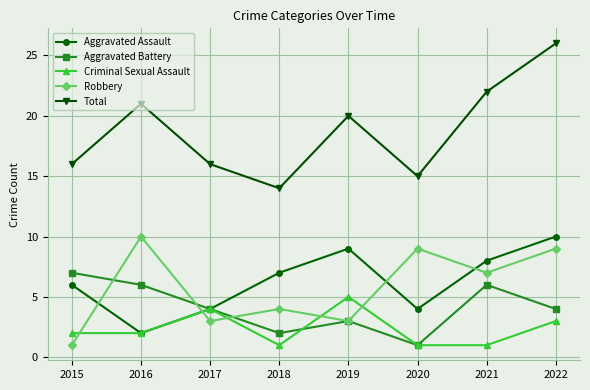

Which series has the widest spread of values?

Total